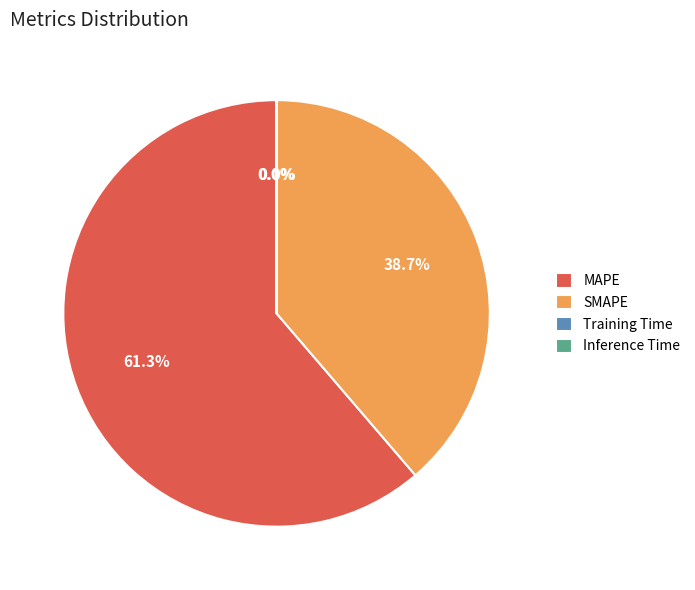

Combined, do MAPE and SMAPE account for over 50%?

Yes